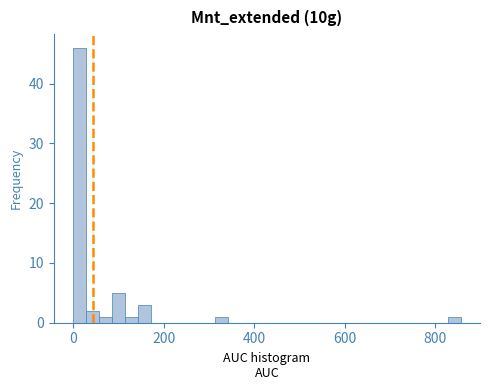

Read against the x-axis, roughly where is the centre of the tallest bar?

20